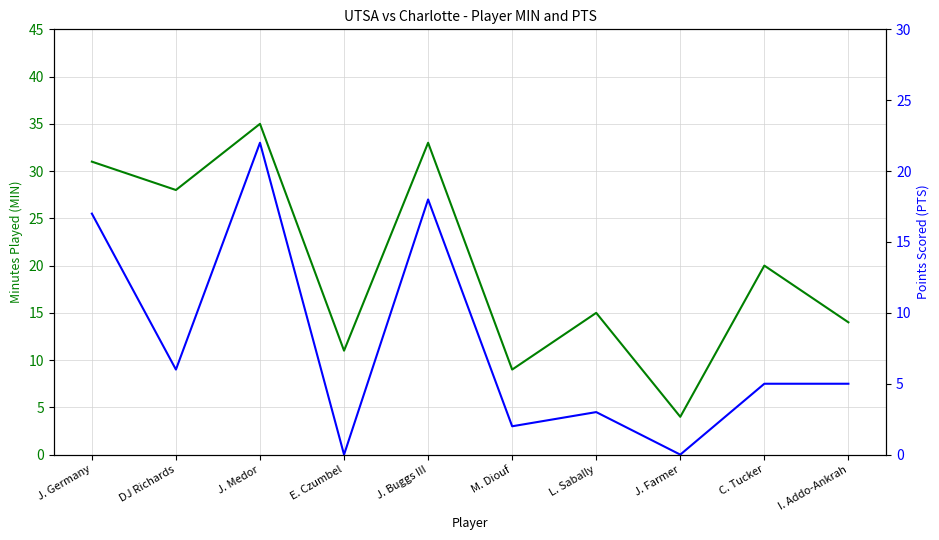

Rank the series by their average value, from lowest to highest.

PTS, MIN